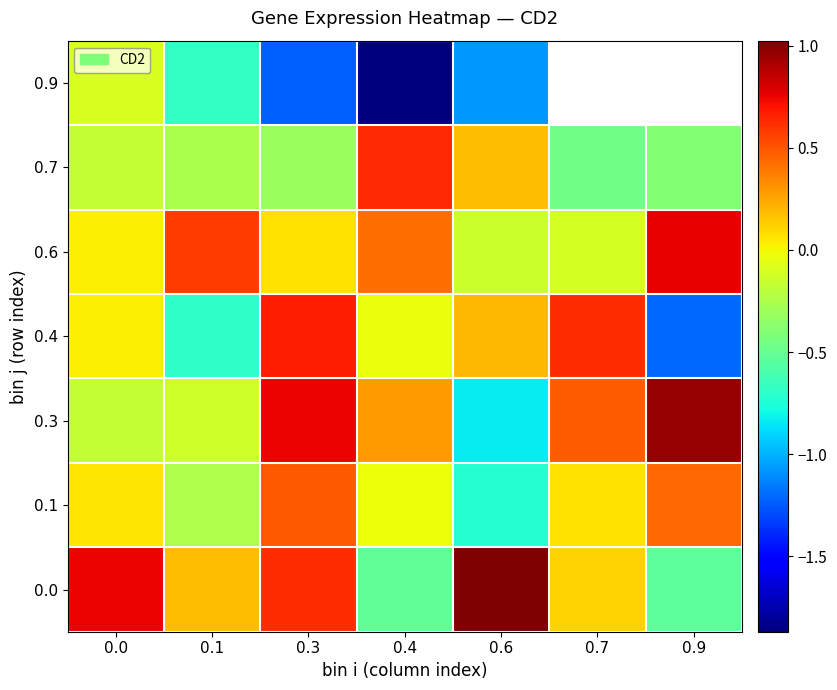

Is it true that 0.0 equals -0.1 at 0.9?

False